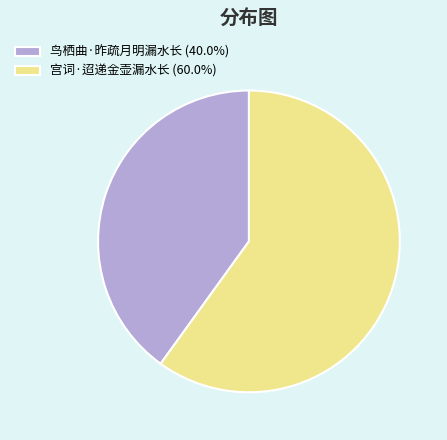

Combined, do 鸟栖曲·昨疏月明漏水长 (40.0%) and 宫词·迢递金壶漏水长 (60.0%) account for over 50%?

Yes